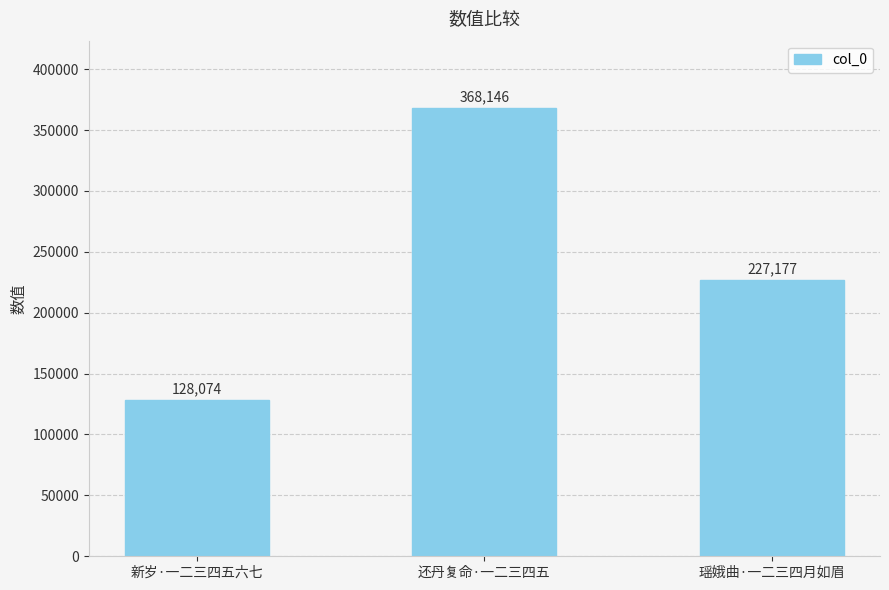

How many data points does each series have?

3